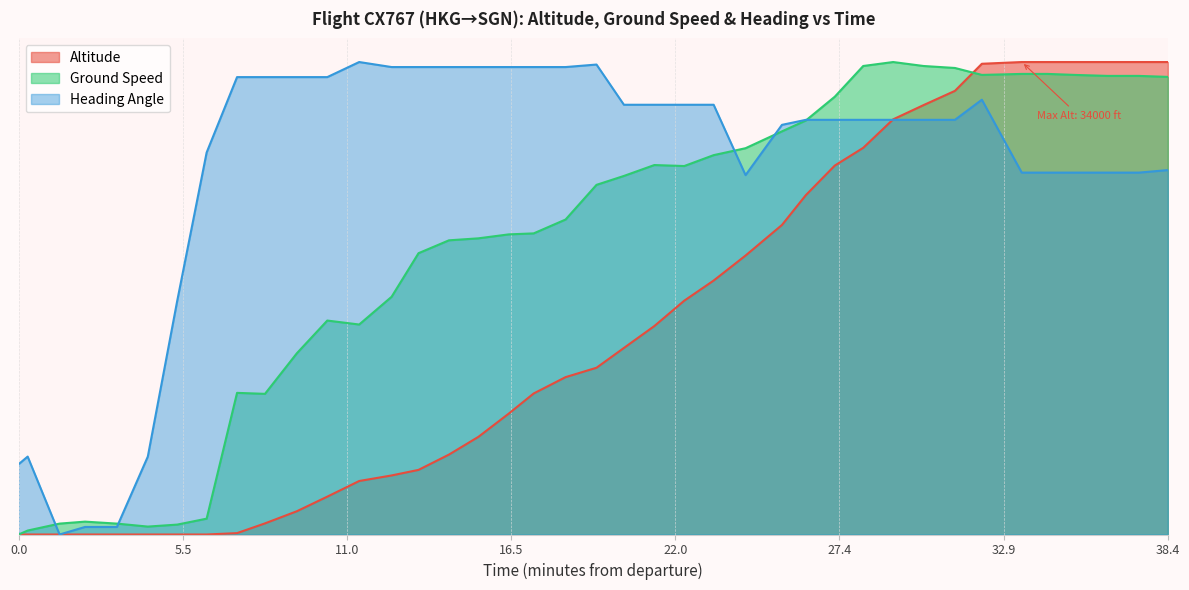

After their last crossing, which series has the higher values: heading_angle or ground_speed?

ground_speed